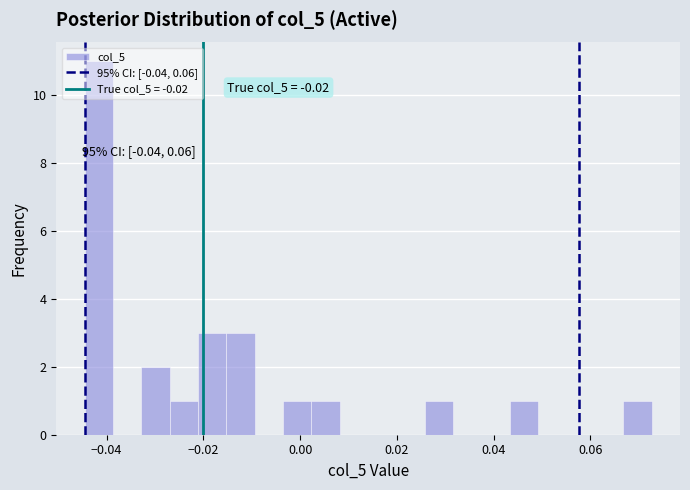

Read against the x-axis, roughly where is the centre of the tallest bar?

-0.042